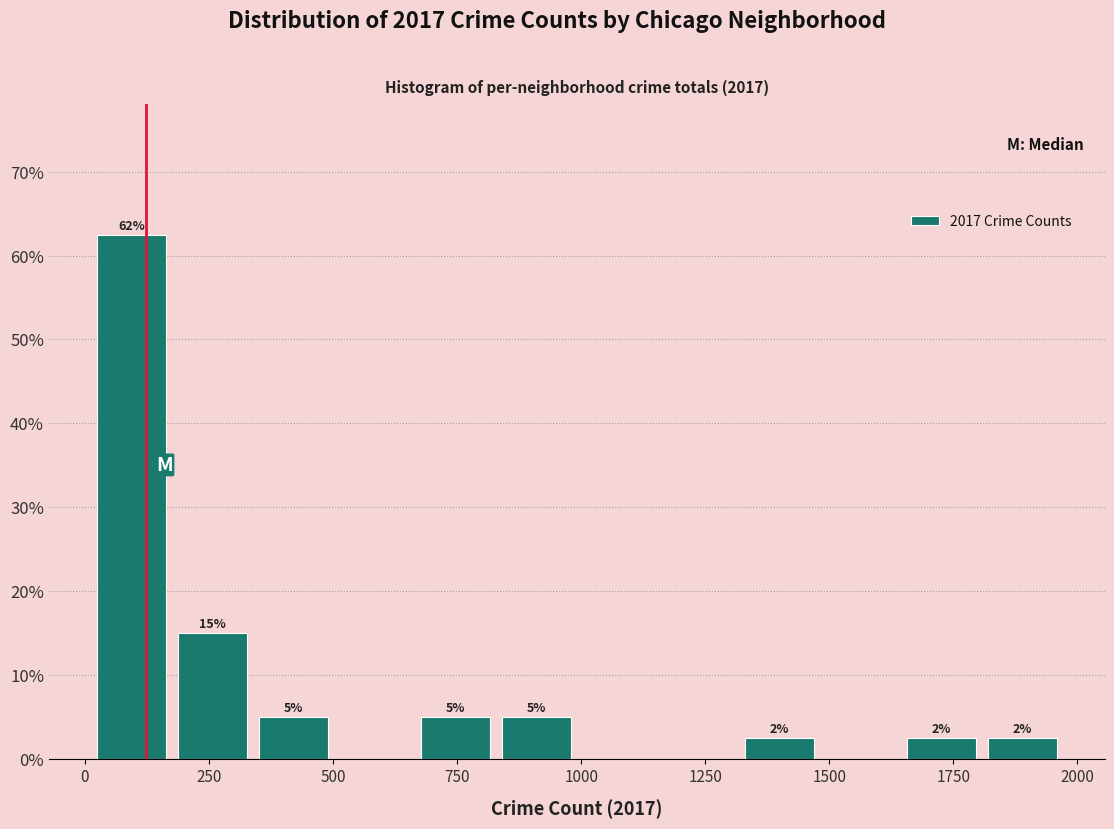

Around what value on the x-axis is the tallest bar? Give the approximate position of its centre, as read against the axis.

100